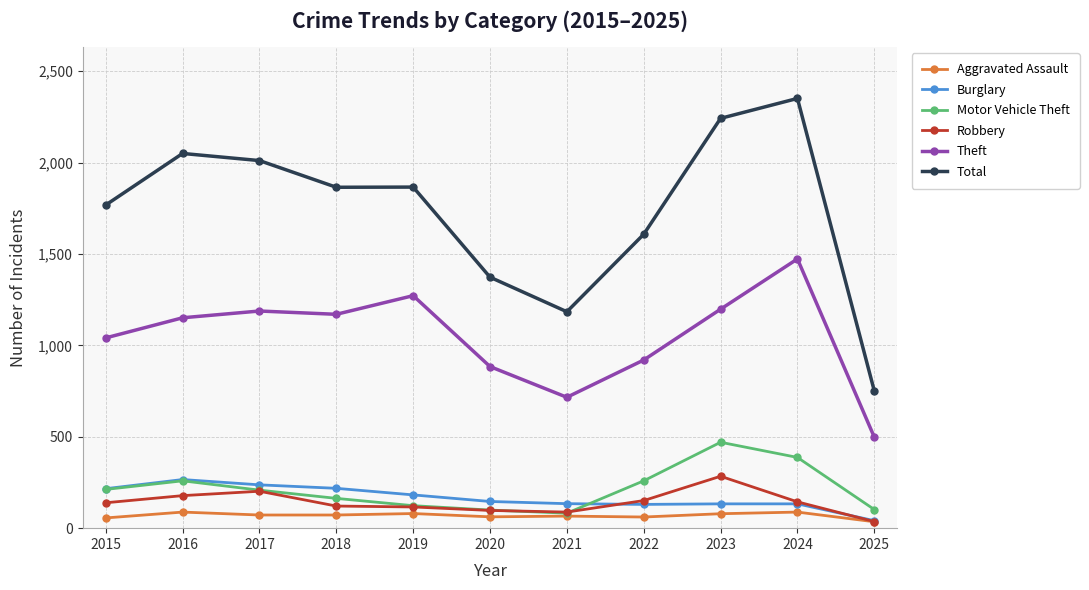

What is the value of the Total point at the 7th from the left?

1184